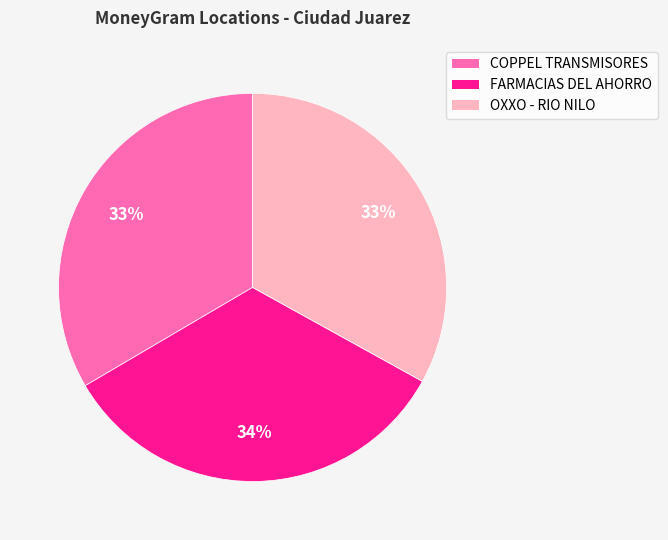

Count the number of slices in the pie.

3